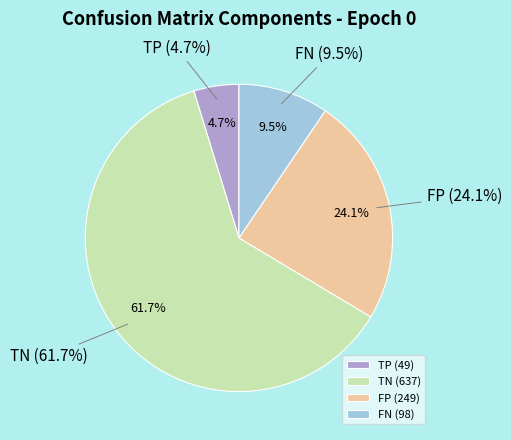

Count the number of slices in the pie.

4